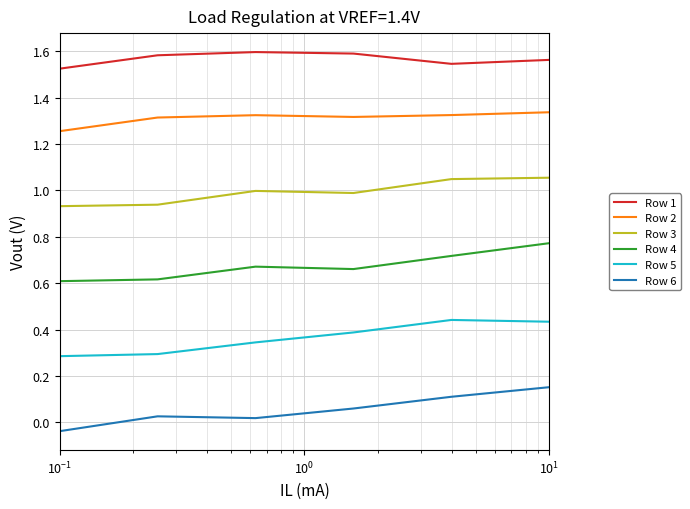

True or false: Row 5 and Row 3 cross at least once.

False